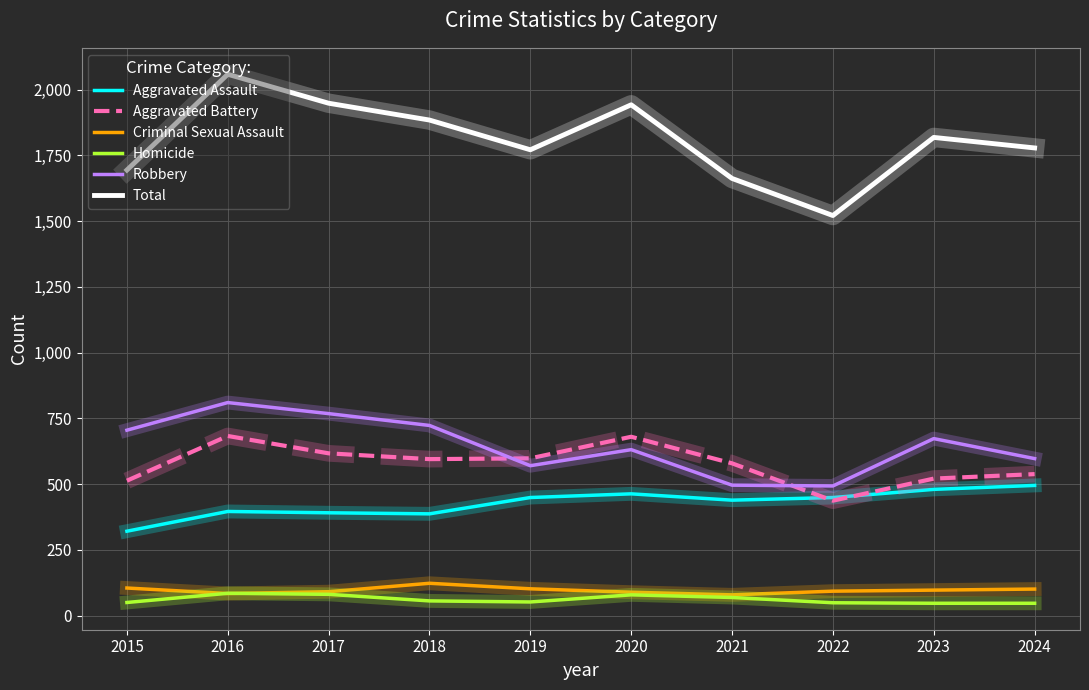

Is it true that Aggravated Assault equals 449 at 2022?

True